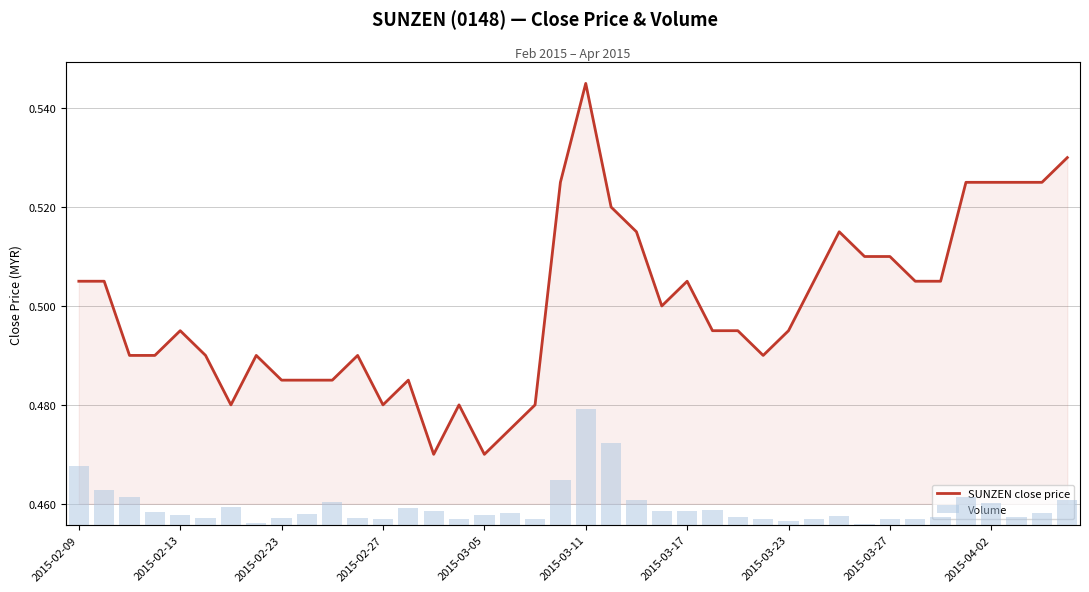

What is the sum of all vol values?

20535000.0